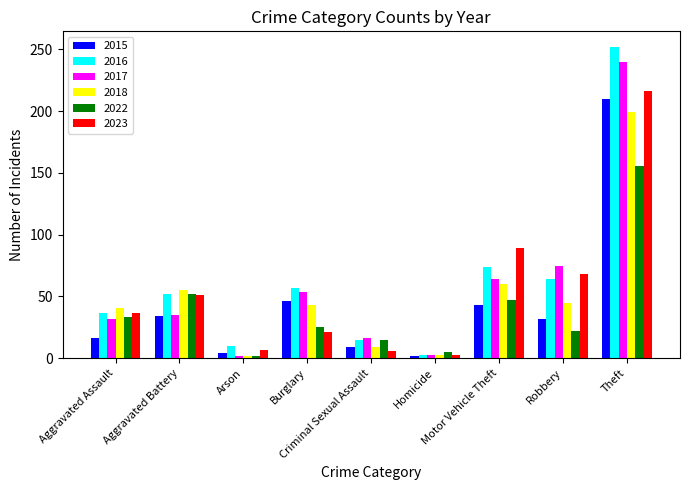

What is the sum of all 2018 values?

457